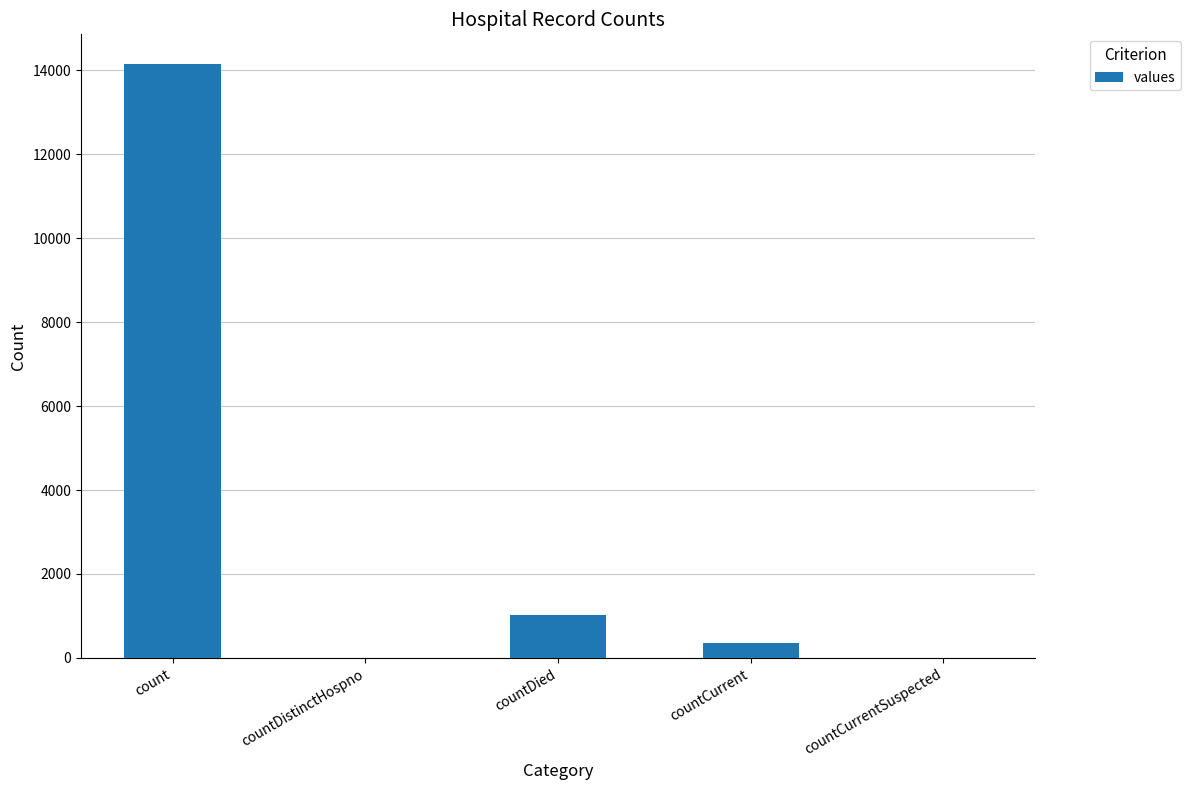

At which label is the value closest to 7075?

countDied